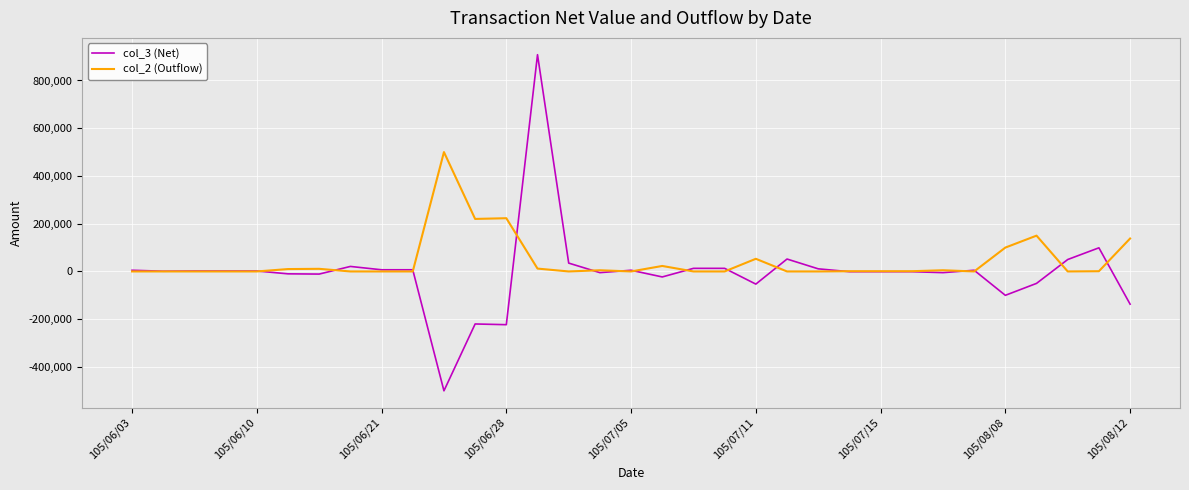

What is the lowest value of the col_3 (Net) series?

-500000